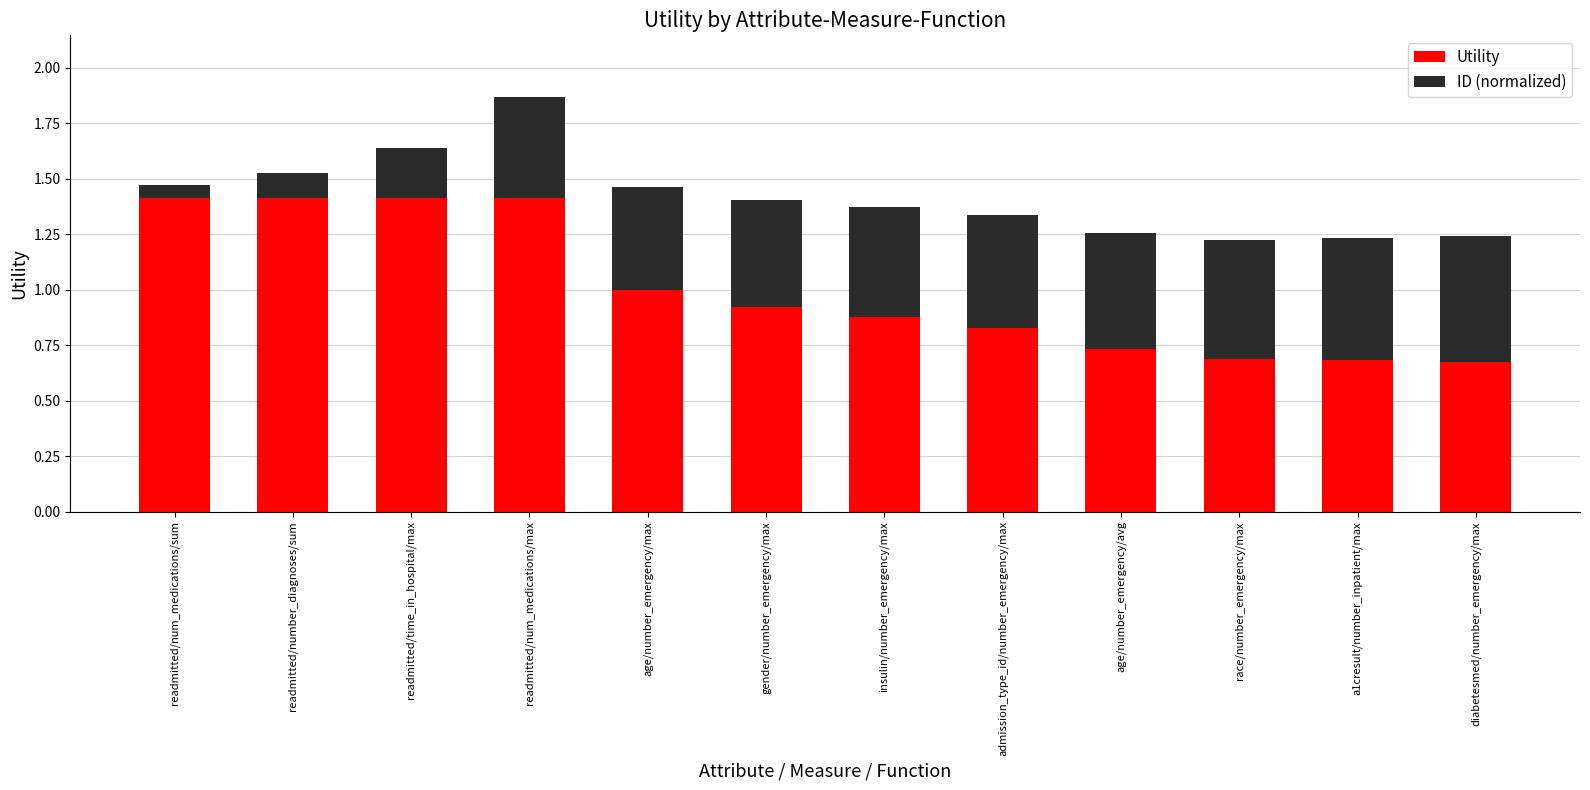

At which category is the sum across all series the highest?

readmitted/num_medications/max